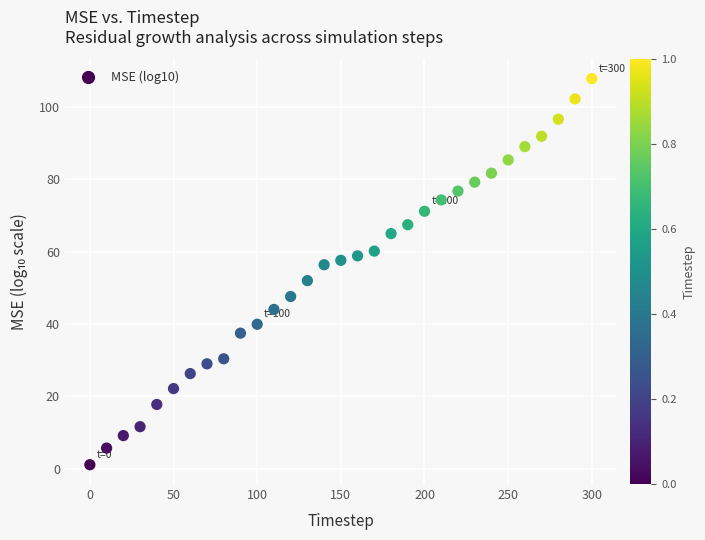

What is the range of Y values (max minus min)?

106.8